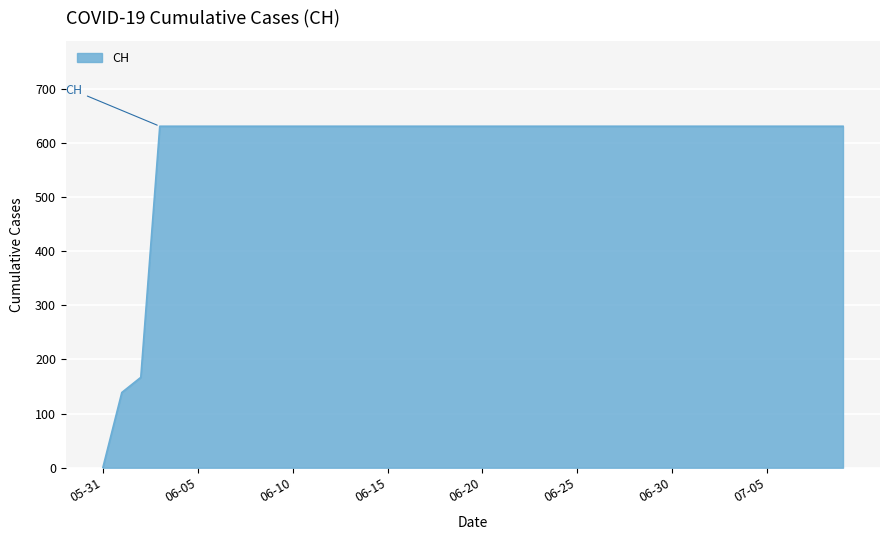

What is the maximum value shown in the chart?

631